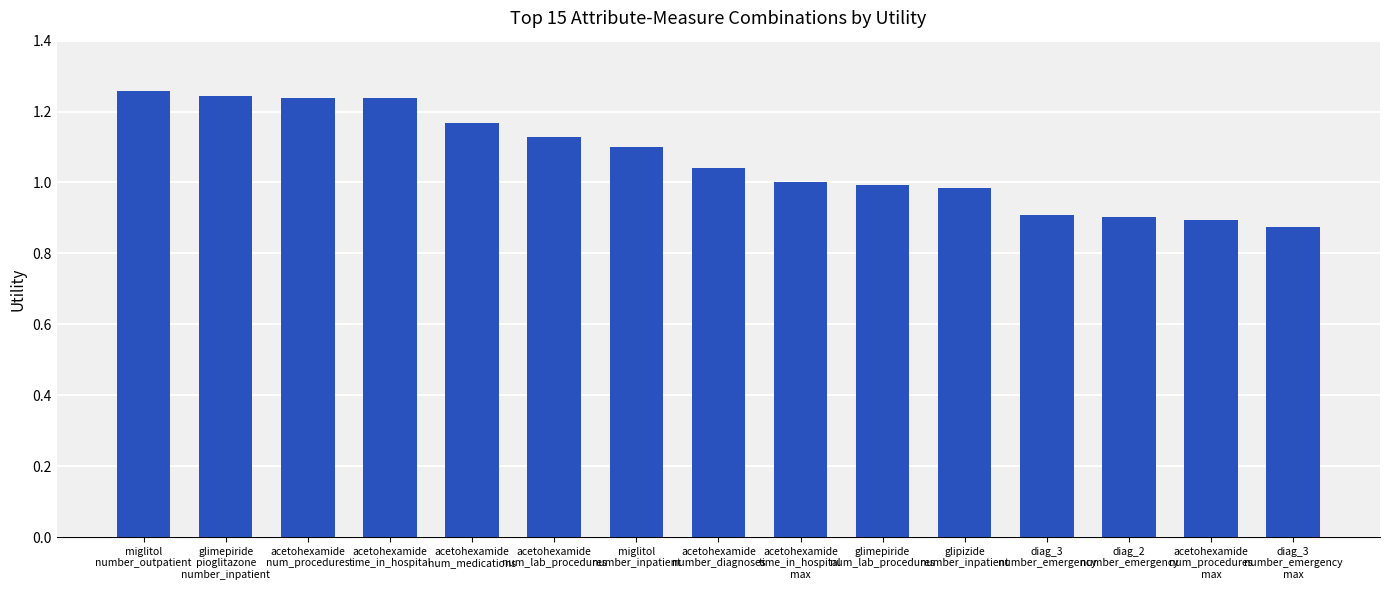

What is the difference between the maximum and second lowest values?

0.4